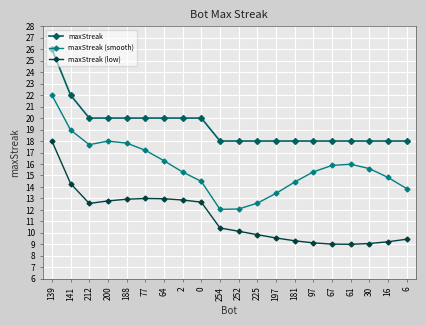

What is the spread (max minus min) of values at 181?

8.7